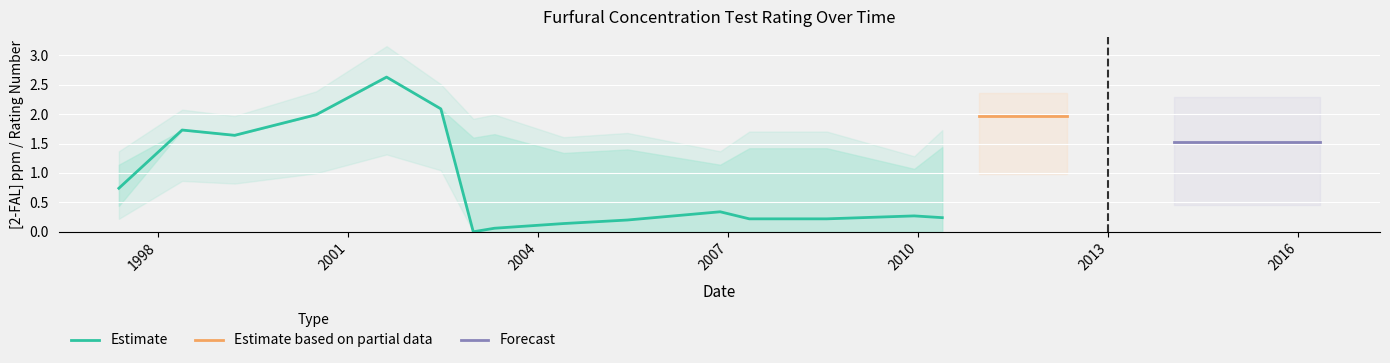

Rank the categories by [2-FAL] ppm value from highest to lowest.

2001-08-10, 2002-06-19, 2000-06-30, 2010-12-16, 2012-05-11, 1998-05-19, 1999-03-18, 2014-01-14, 2015-08-26, 2016-05-06, 1997-05-19, 2006-11-16, 2009-12-09, 2010-05-20, 2007-05-03, 2008-07-23, 2005-05-30, 2004-05-27, 2003-04-24, 2002-12-23